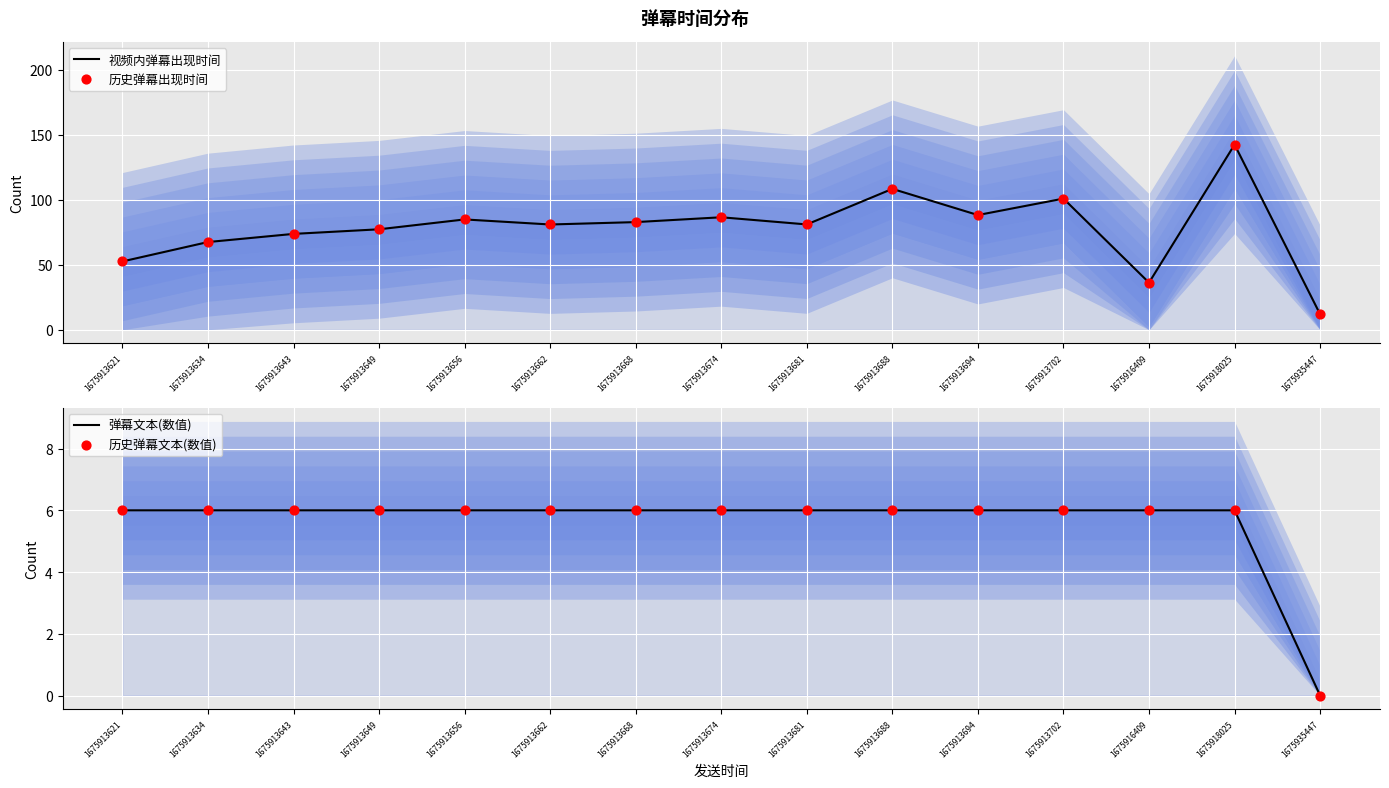

At how many categories does at least one series exceed 73?

11